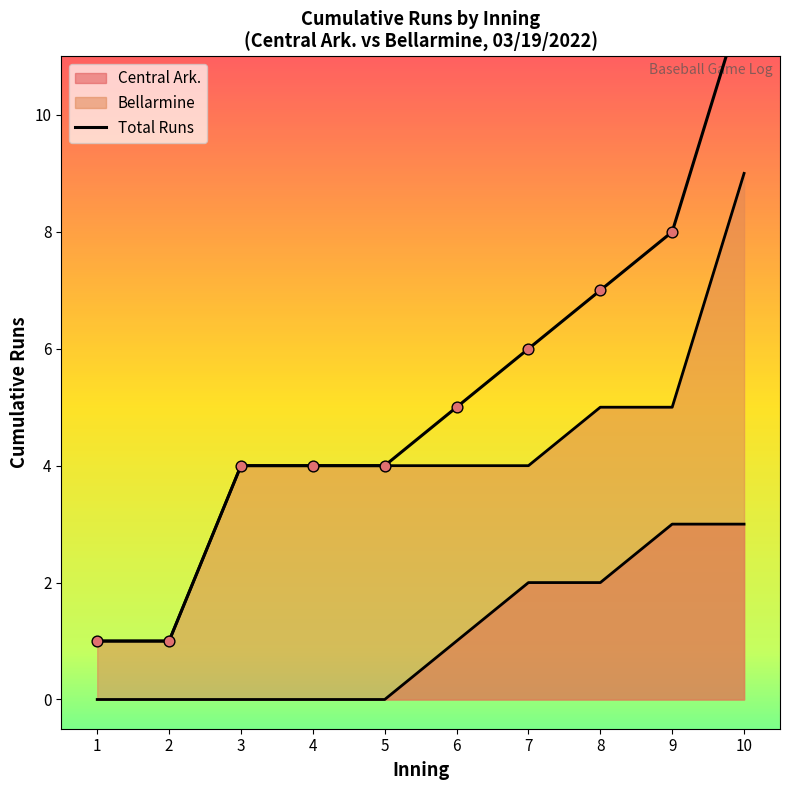

What is the change in value from 3 to 7?

+2